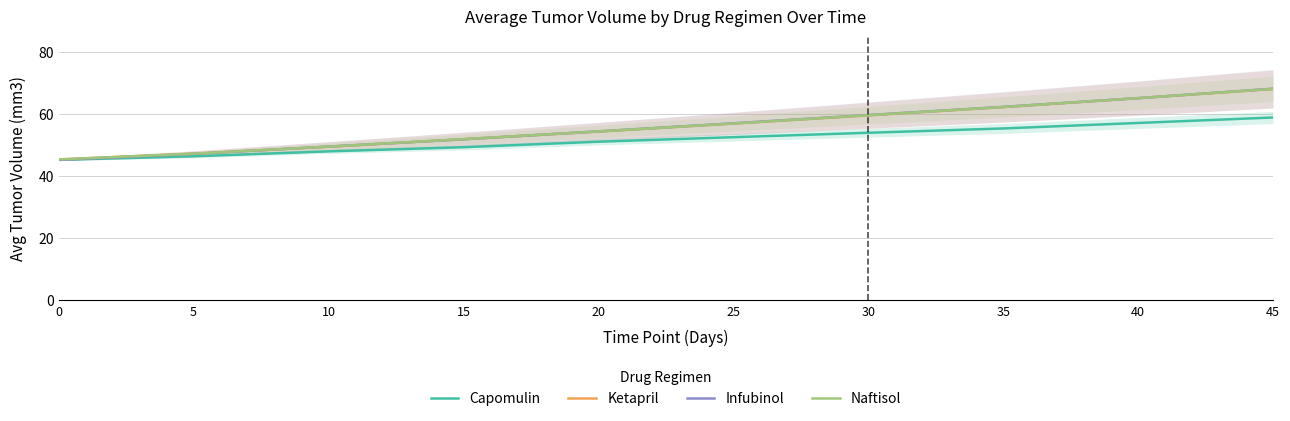

Is this an area chart (filled region under the line)?

No